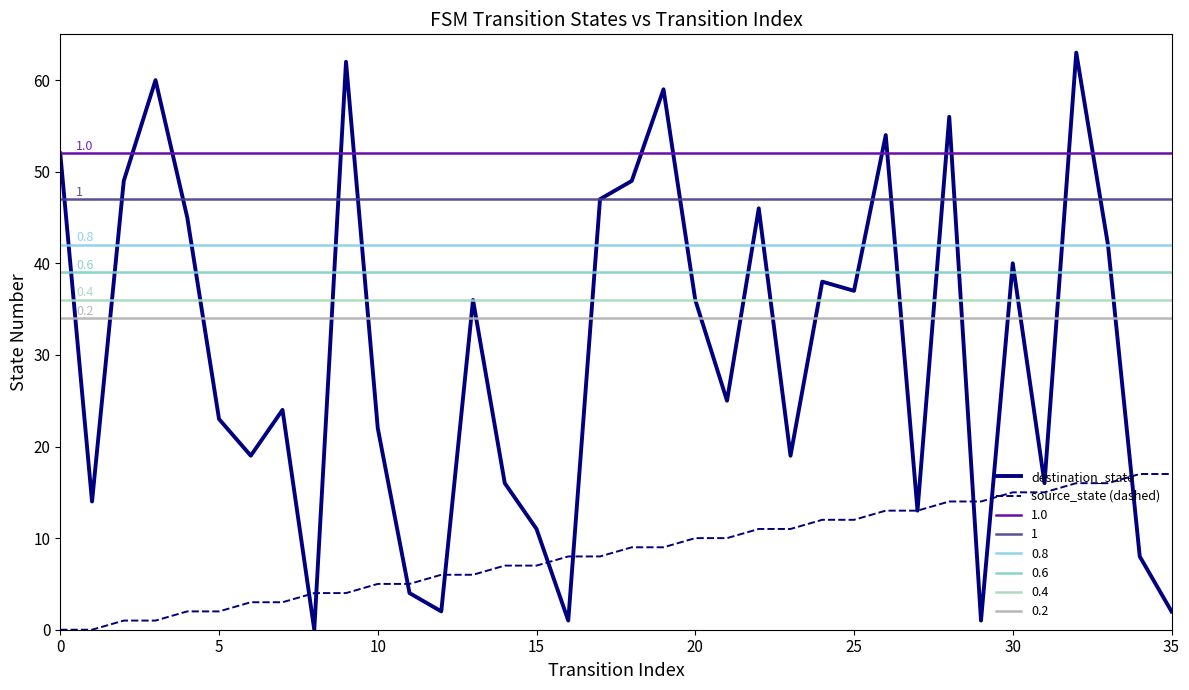

Is it true that destination_state equals 18 at 15?

False